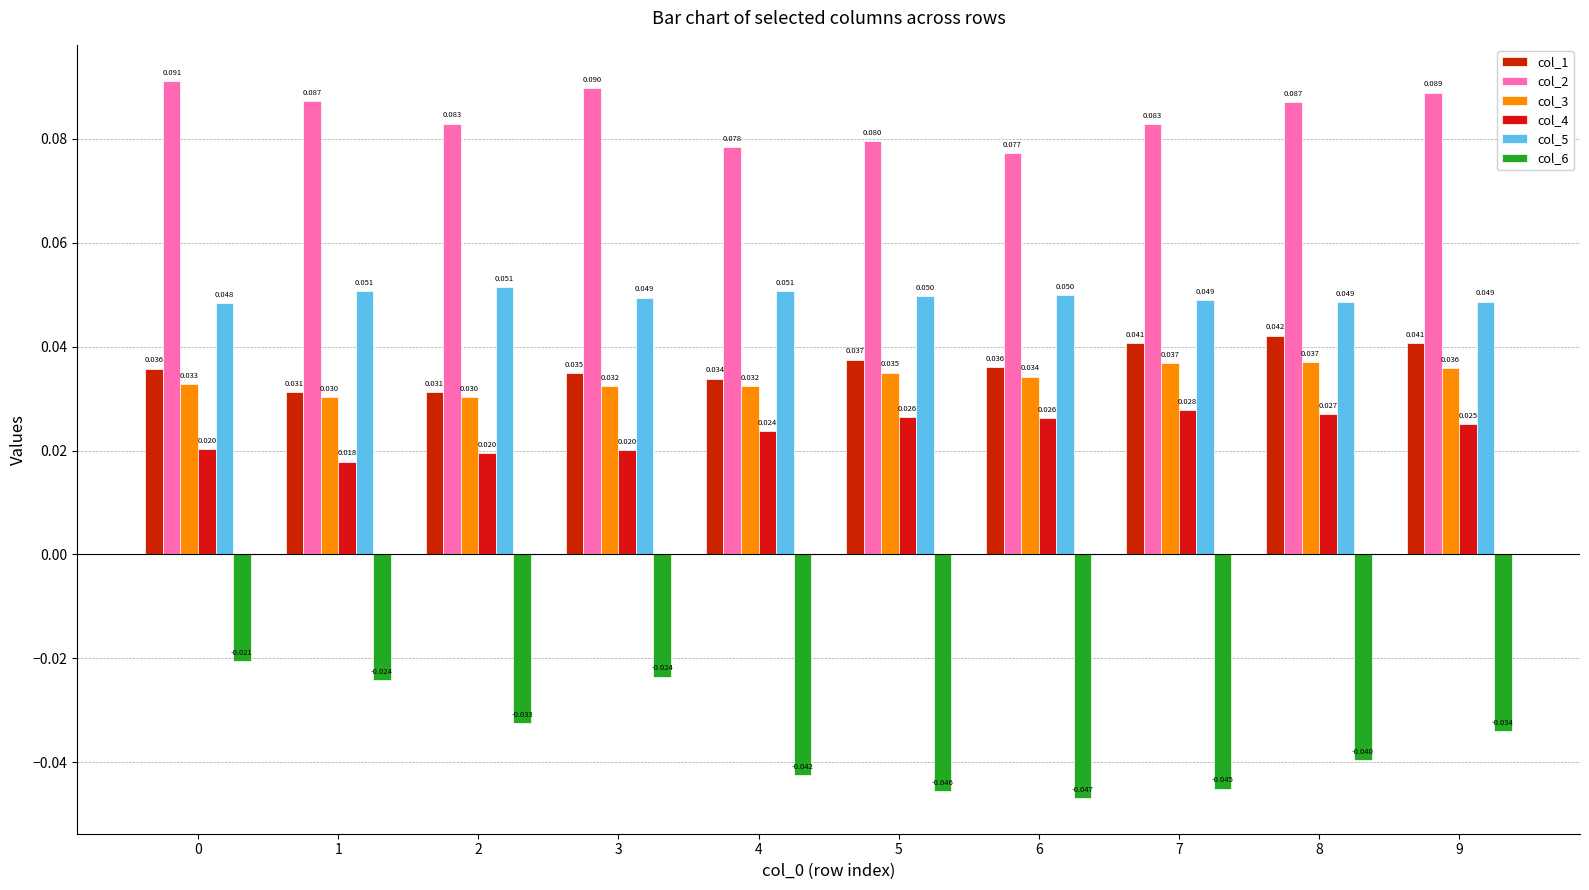

Are the bars grouped side by side (vs. stacked)?

Yes